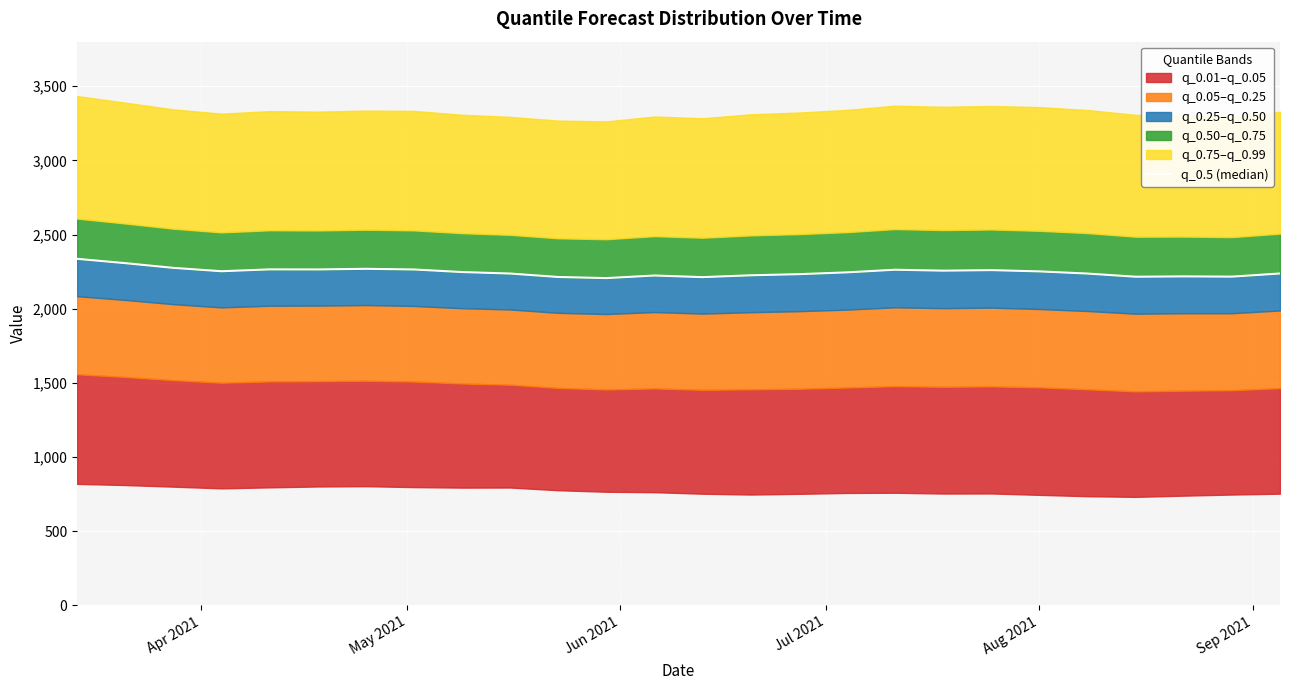

What is the difference between the maximum and second lowest values?

123.4